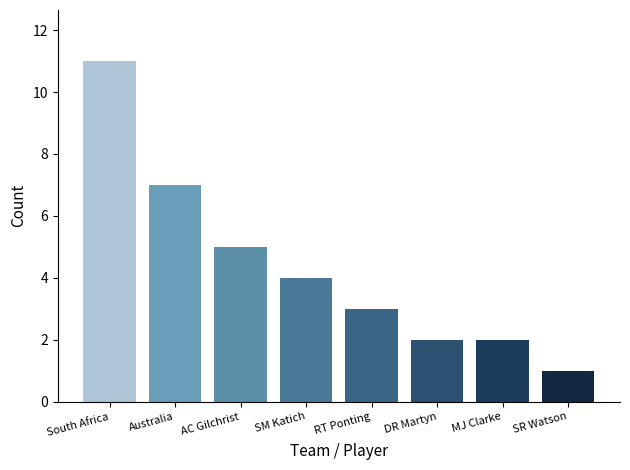

What is the average value?

4